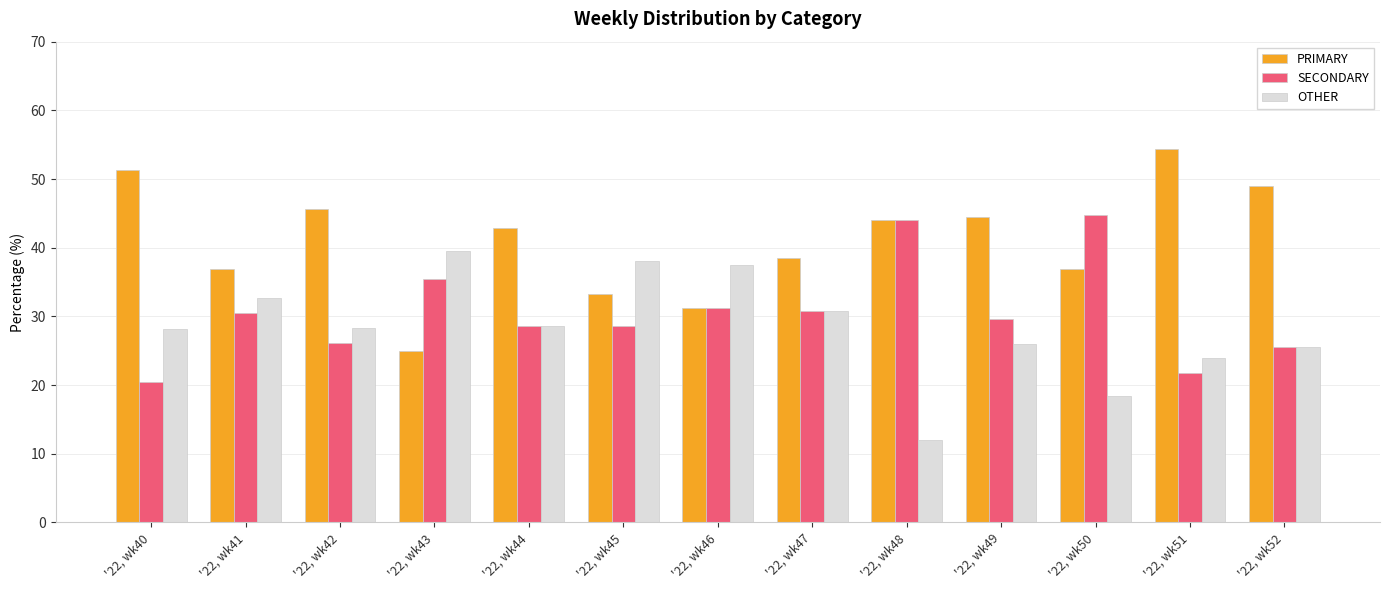

What is the sum of all PRIMARY values?

533.4